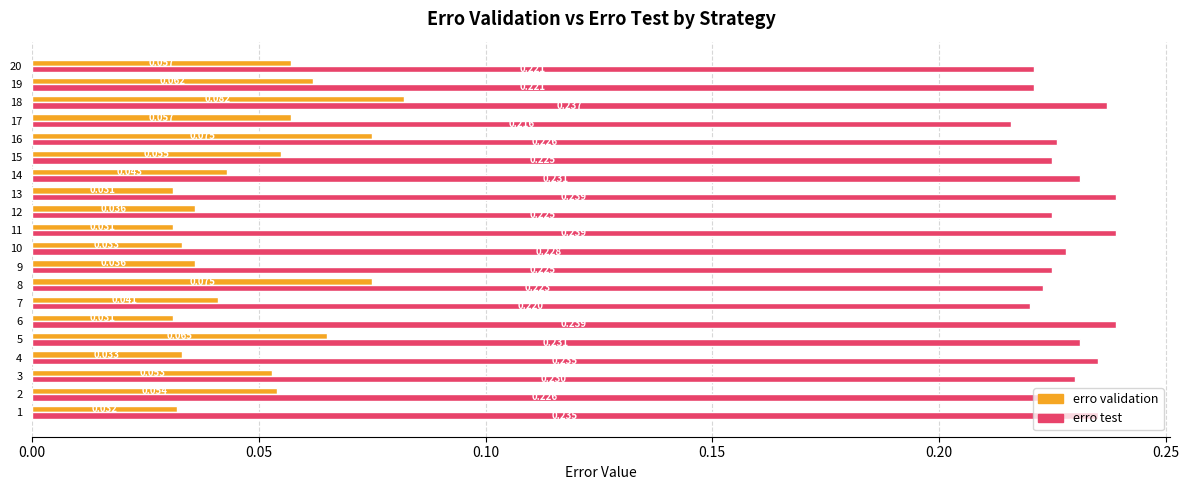

Which series has the widest spread of values?

erro validation